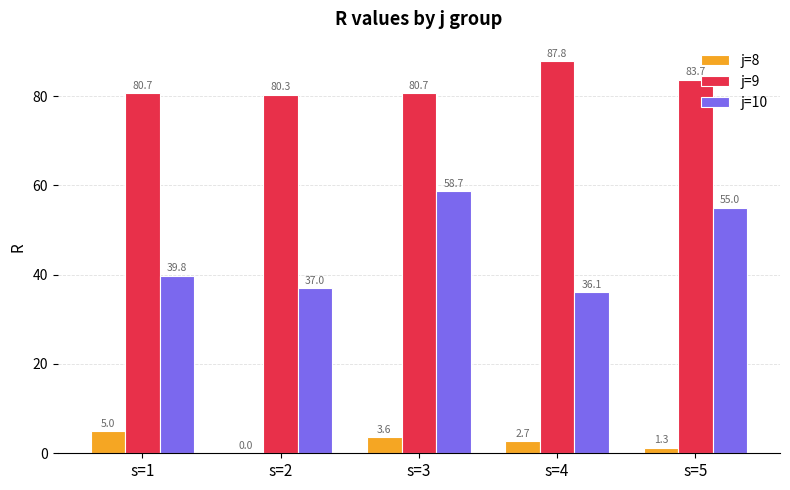

How many data points in j=10 are above 39?

3